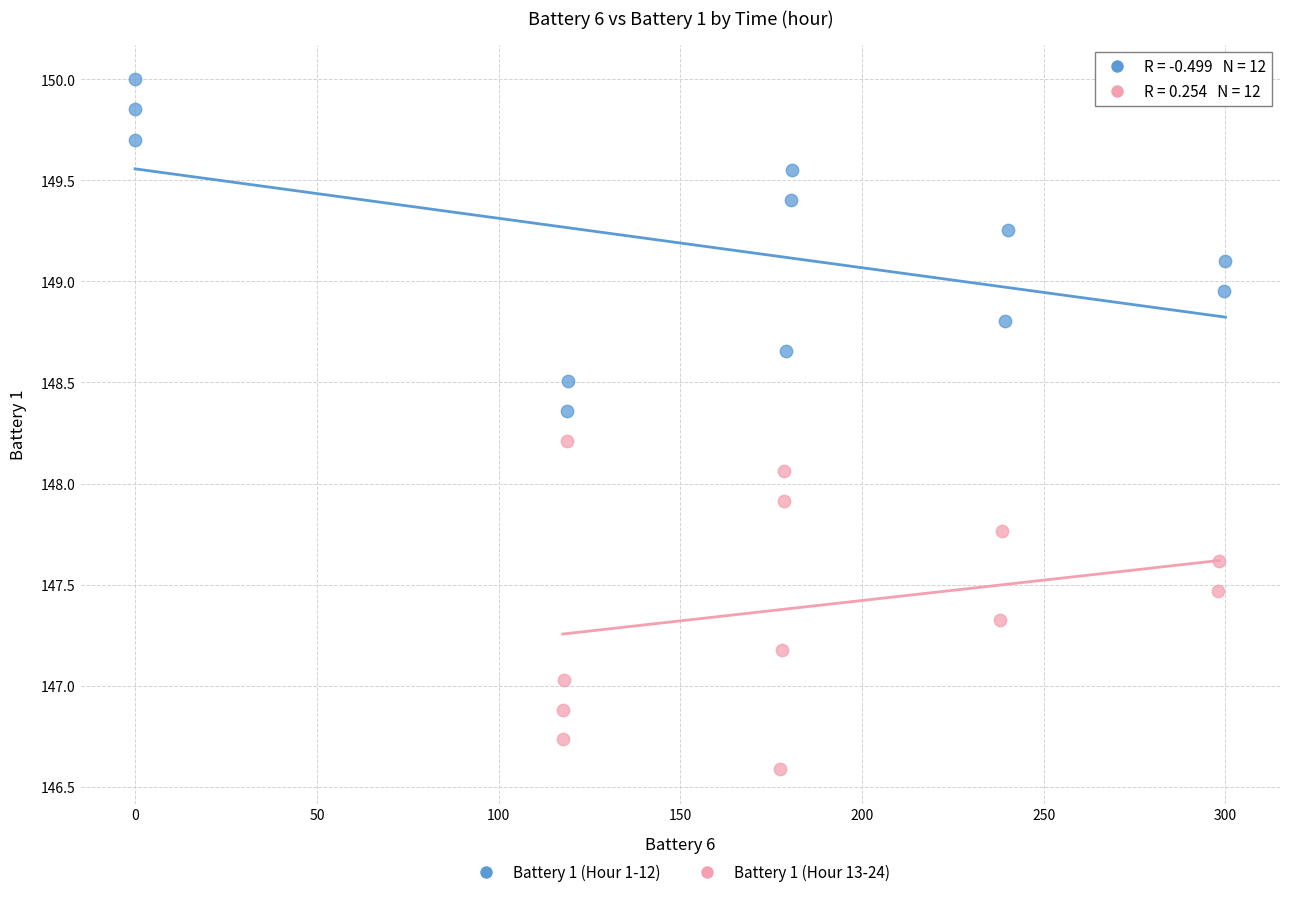

Which series reaches the maximum Y coordinate?

Battery 1 (Hour 1-12)